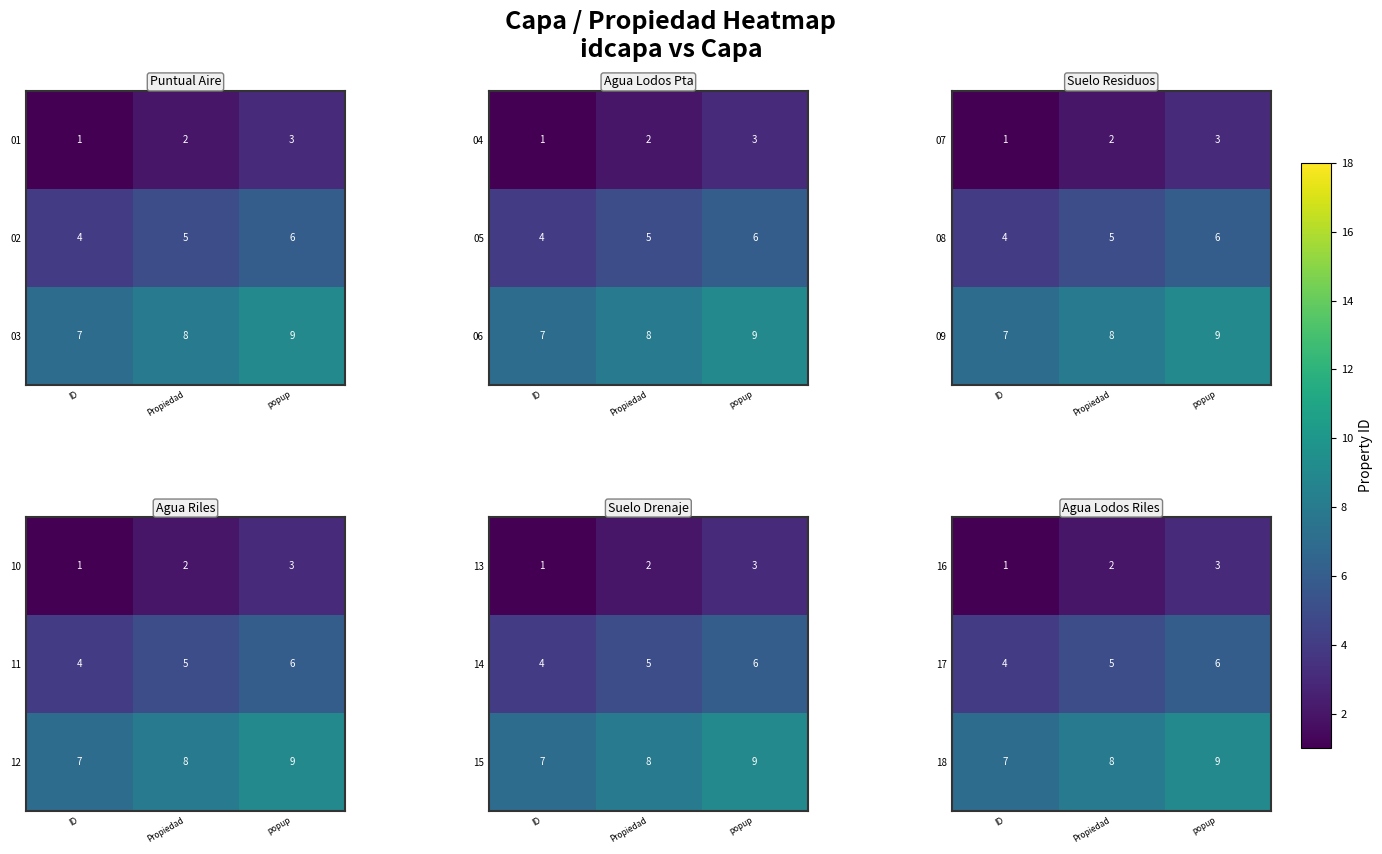

Where is 16 nearest to the value 2?

Propiedad